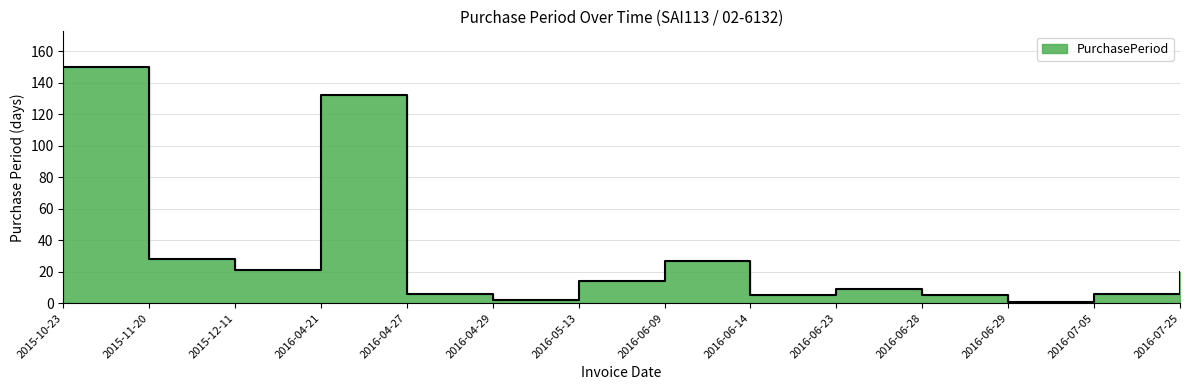

Where is the first local maximum?

2016-04-21